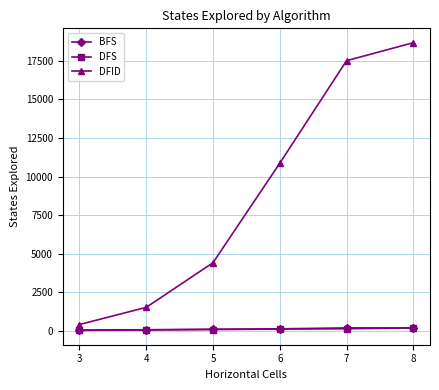

Which series has the largest total across all categories?

DFID